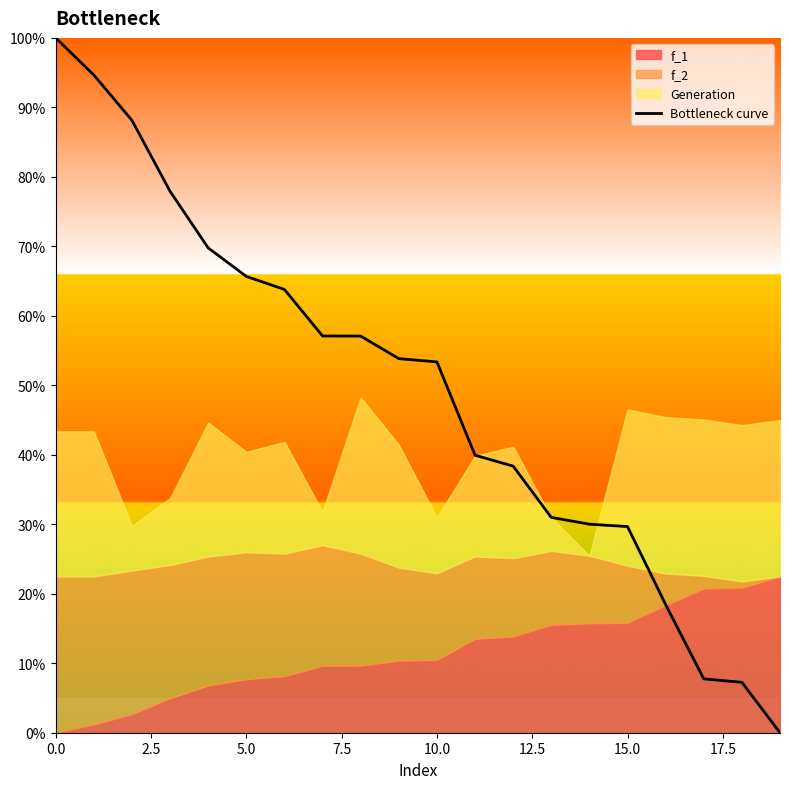

True or false: Bottleneck curve has a value of 100.0 at 0.0.

True